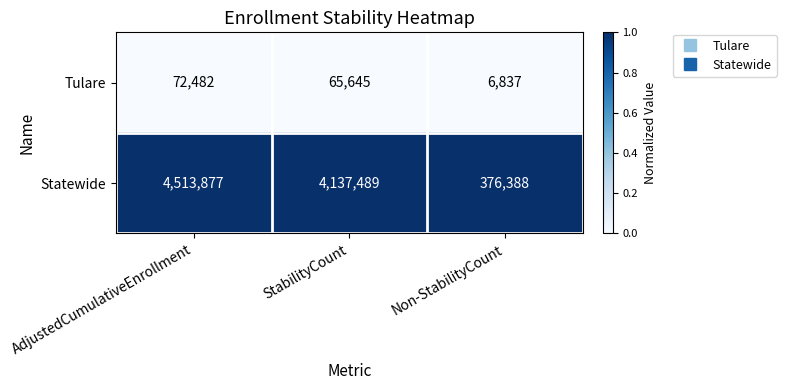

Rank the series at Non-StabilityCount from lowest to highest value.

Tulare, Statewide